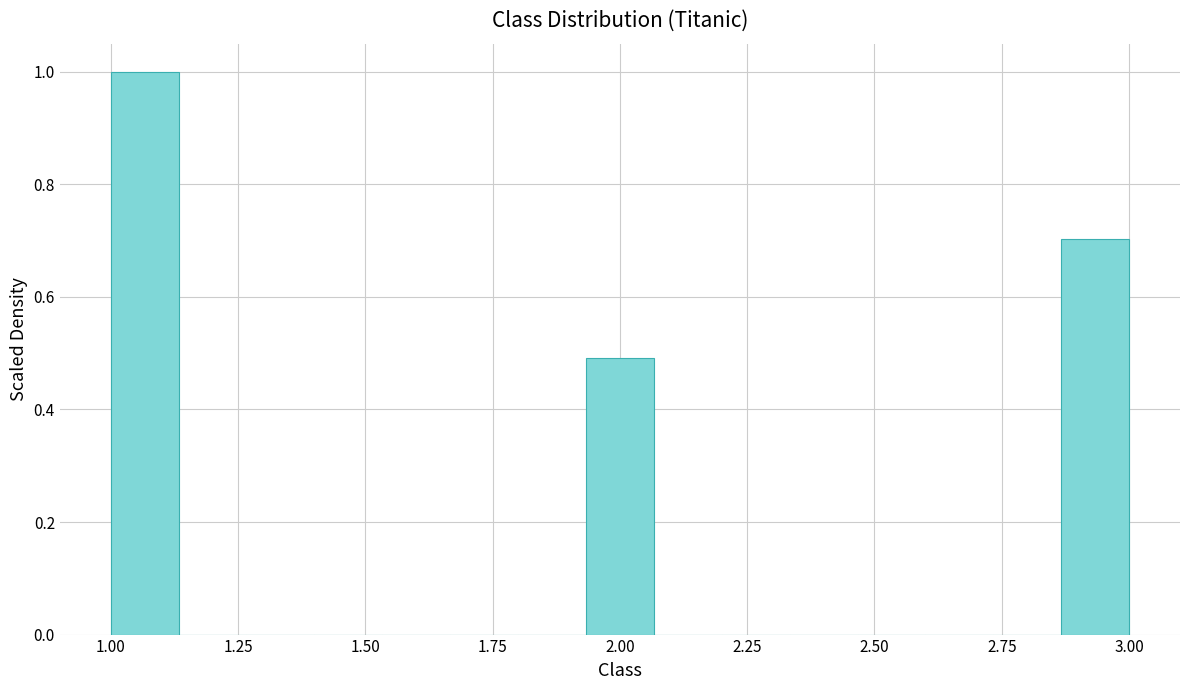

Read against the x-axis, roughly where is the centre of the tallest bar?

1.05